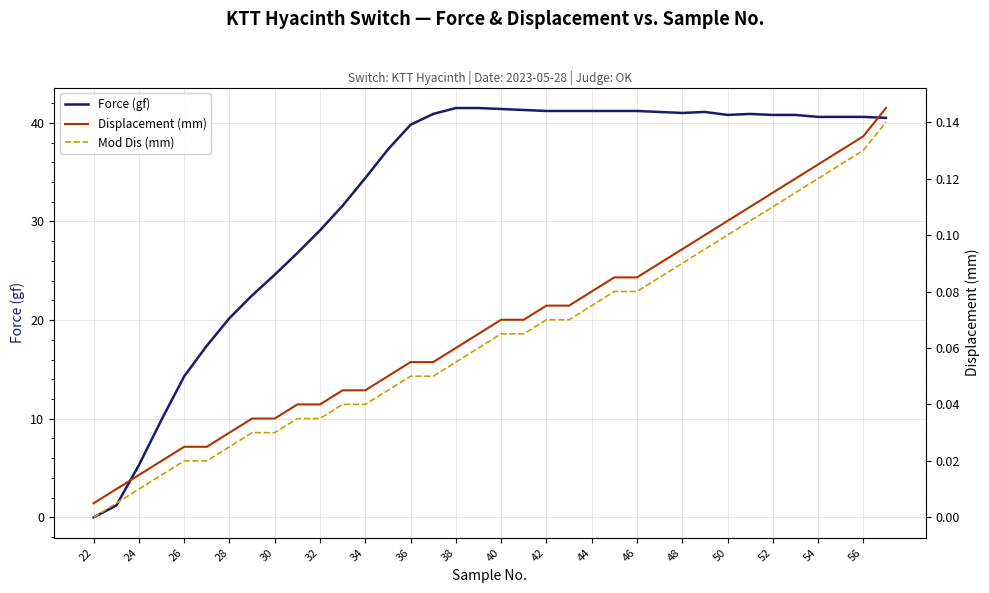

How many lines are shown in the chart?

3